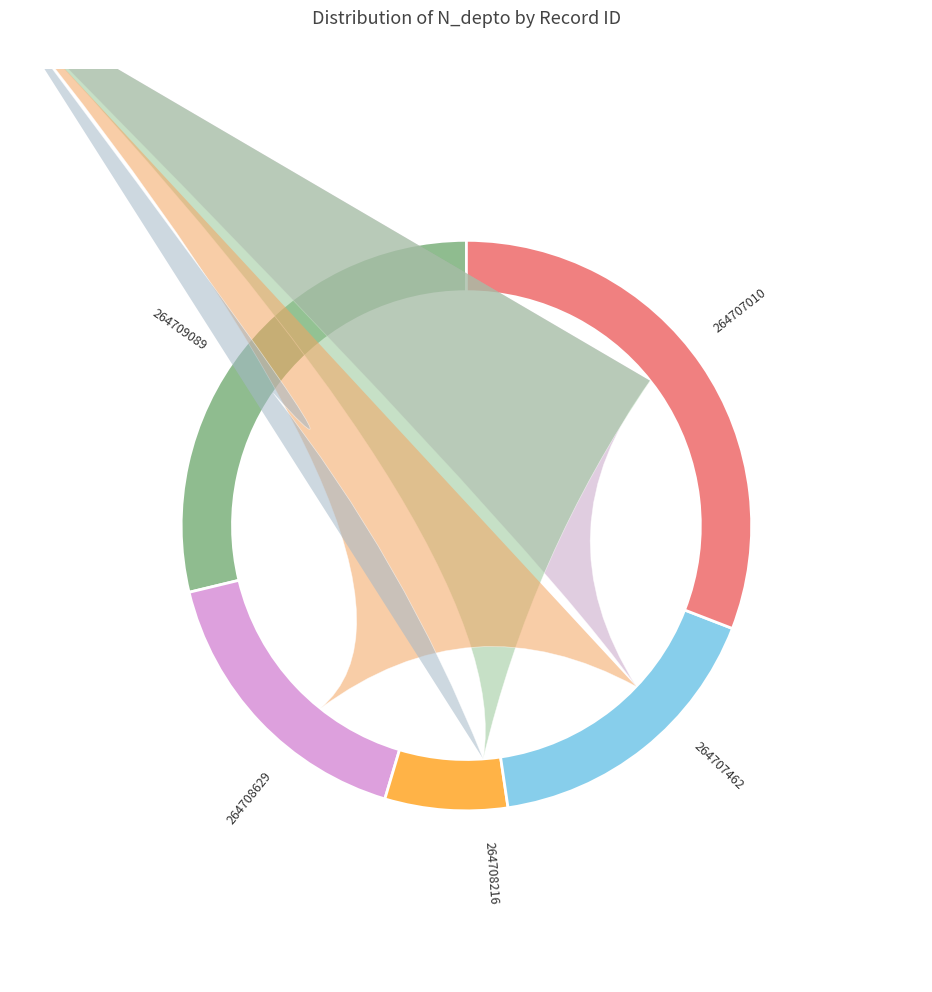

How many segments does this pie chart have?

5